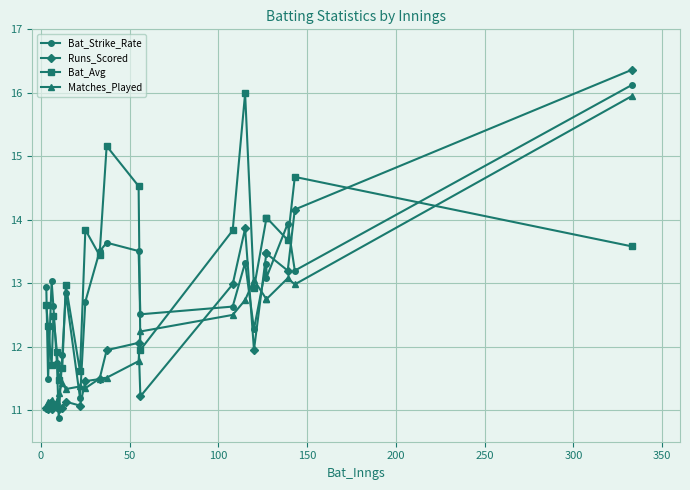

How many lines are shown in the chart?

4